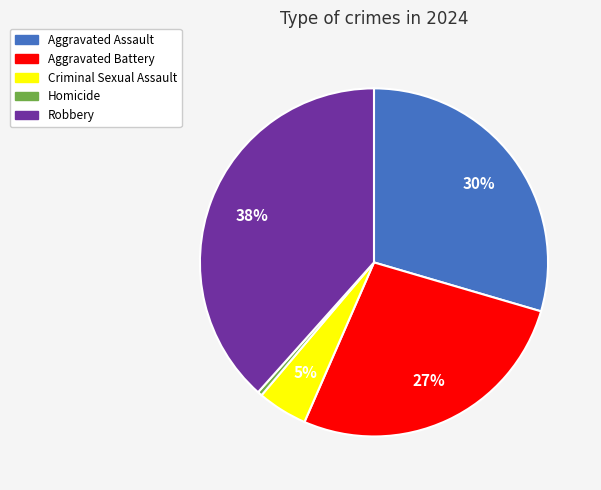

Is it true that Aggravated Assault is 20% of the pie?

False